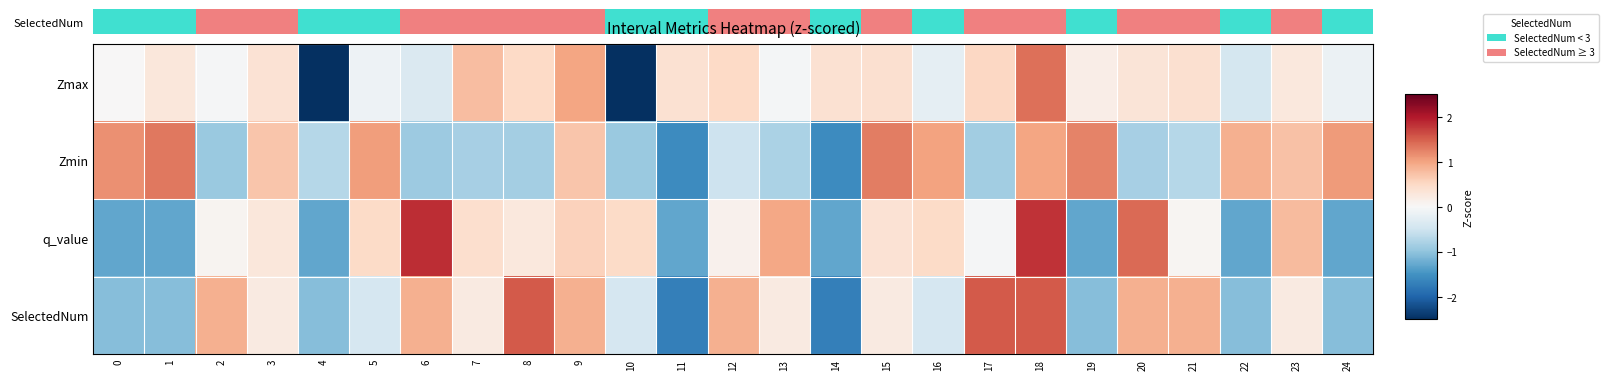

How many categories are shown in the chart?

25